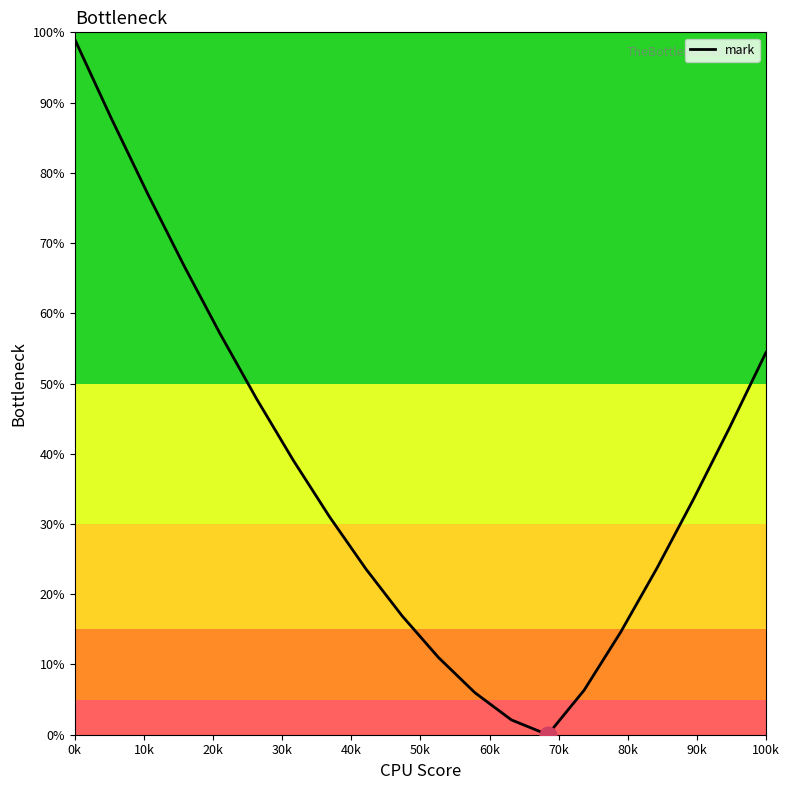

What is the difference between the maximum and minimum values?

99.0